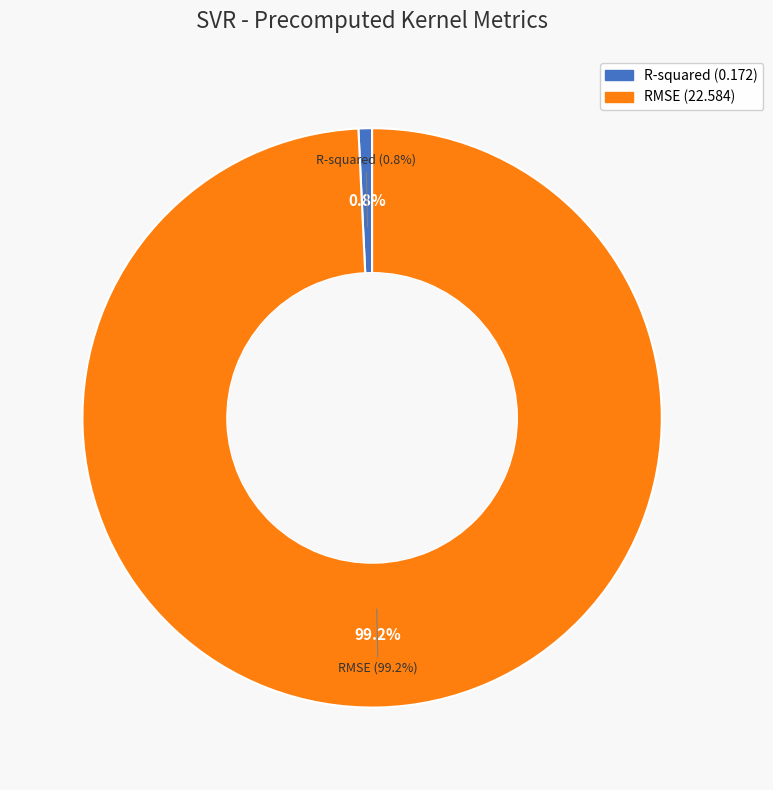

Does R-squared represent more than half of the total?

No